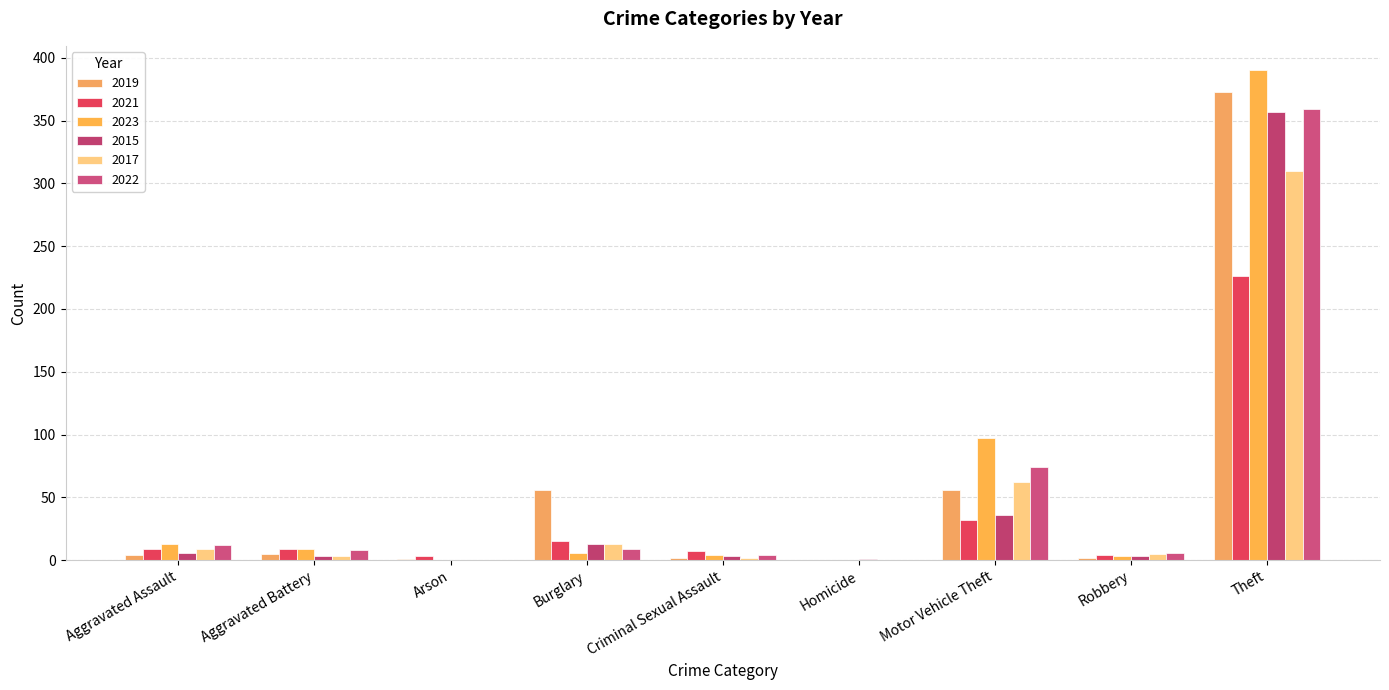

Is the value of 2019 at Theft greater than the value of 2022 at Robbery?

Yes